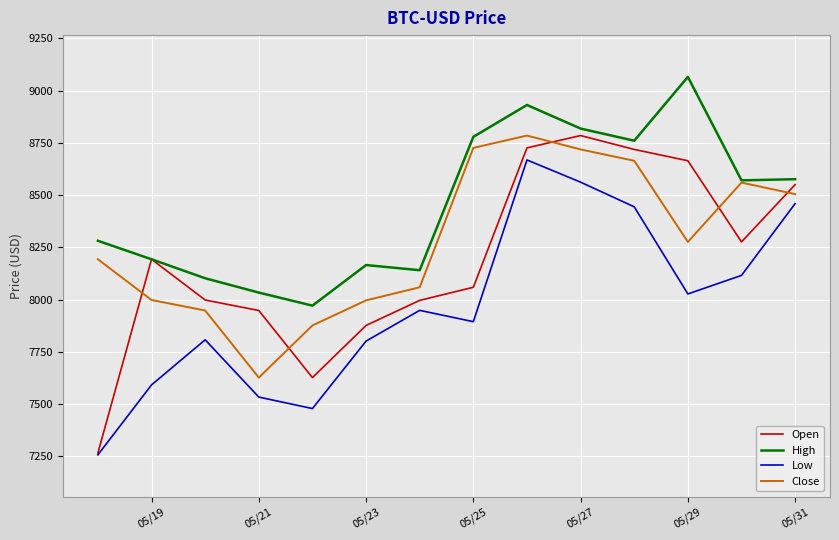

Which series has the largest total across all categories?

High